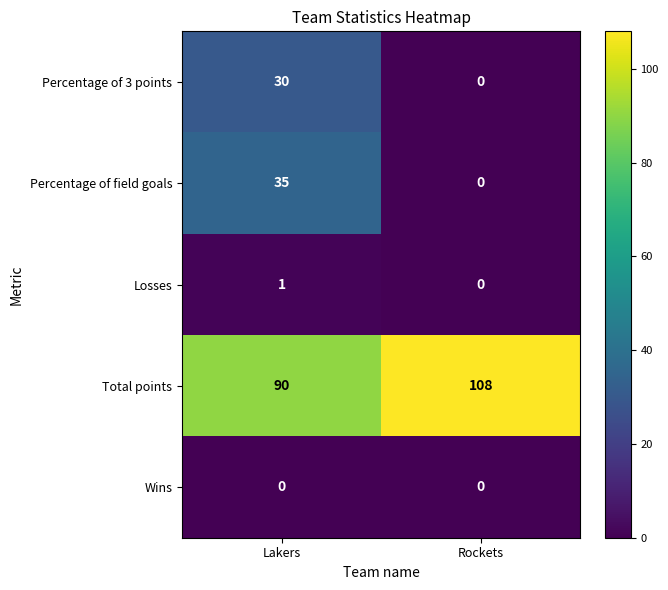

Count the number of data series in this chart.

5